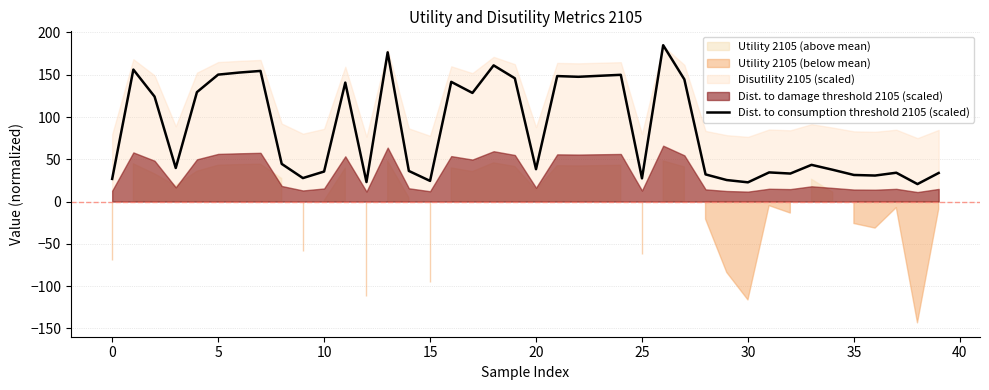

Does the chart display data point markers on the line(s)?

No